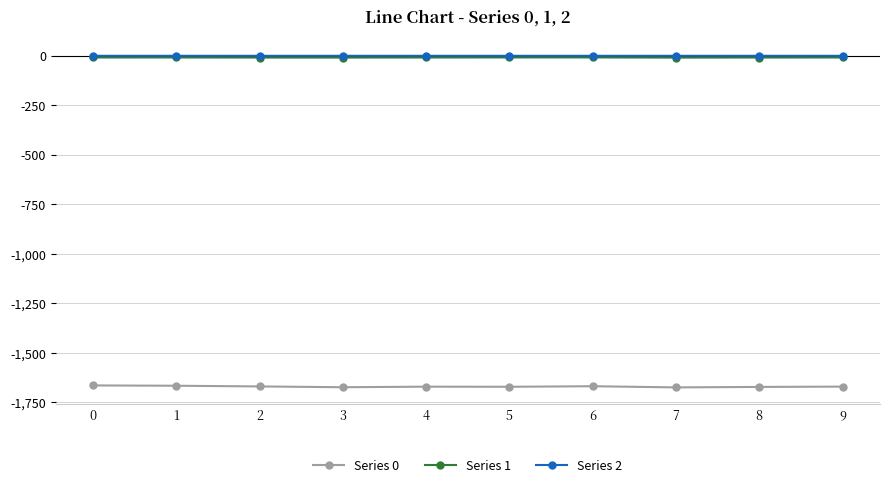

Which series has the largest range (max minus min)?

Series 0